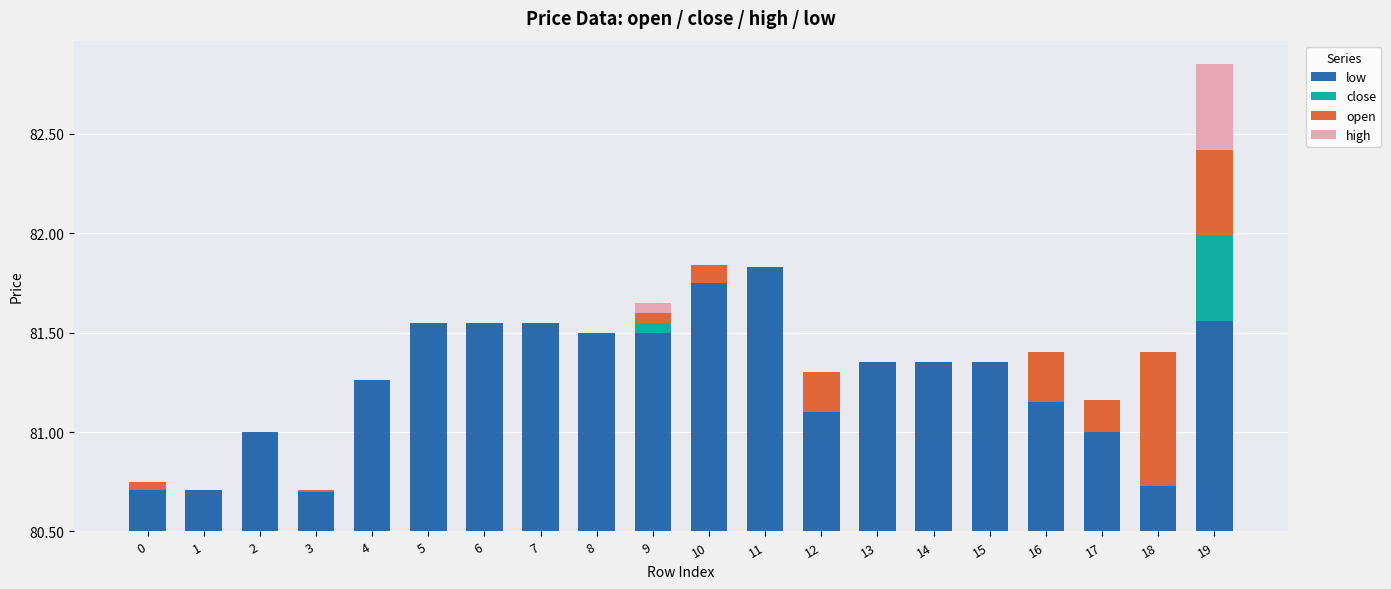

What is the sum of all open values?

1.9